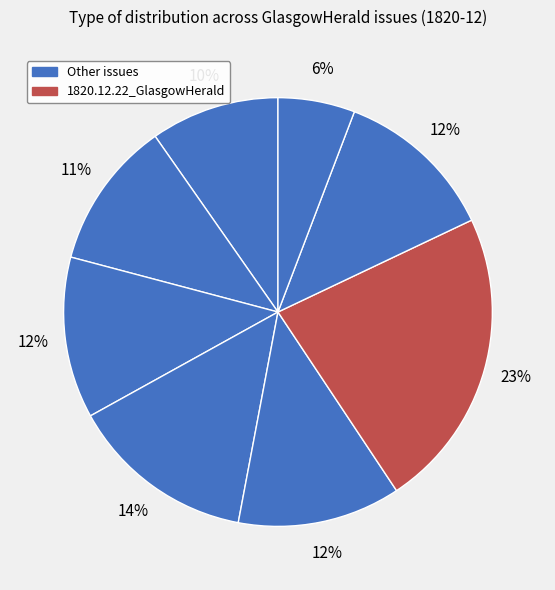

Count the number of slices in the pie.

8